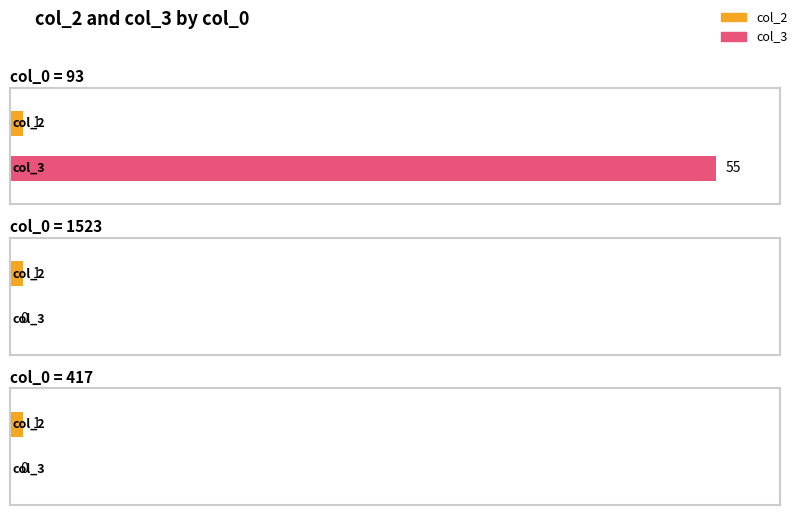

List the series in order of their peak value, lowest first.

col_2, col_3